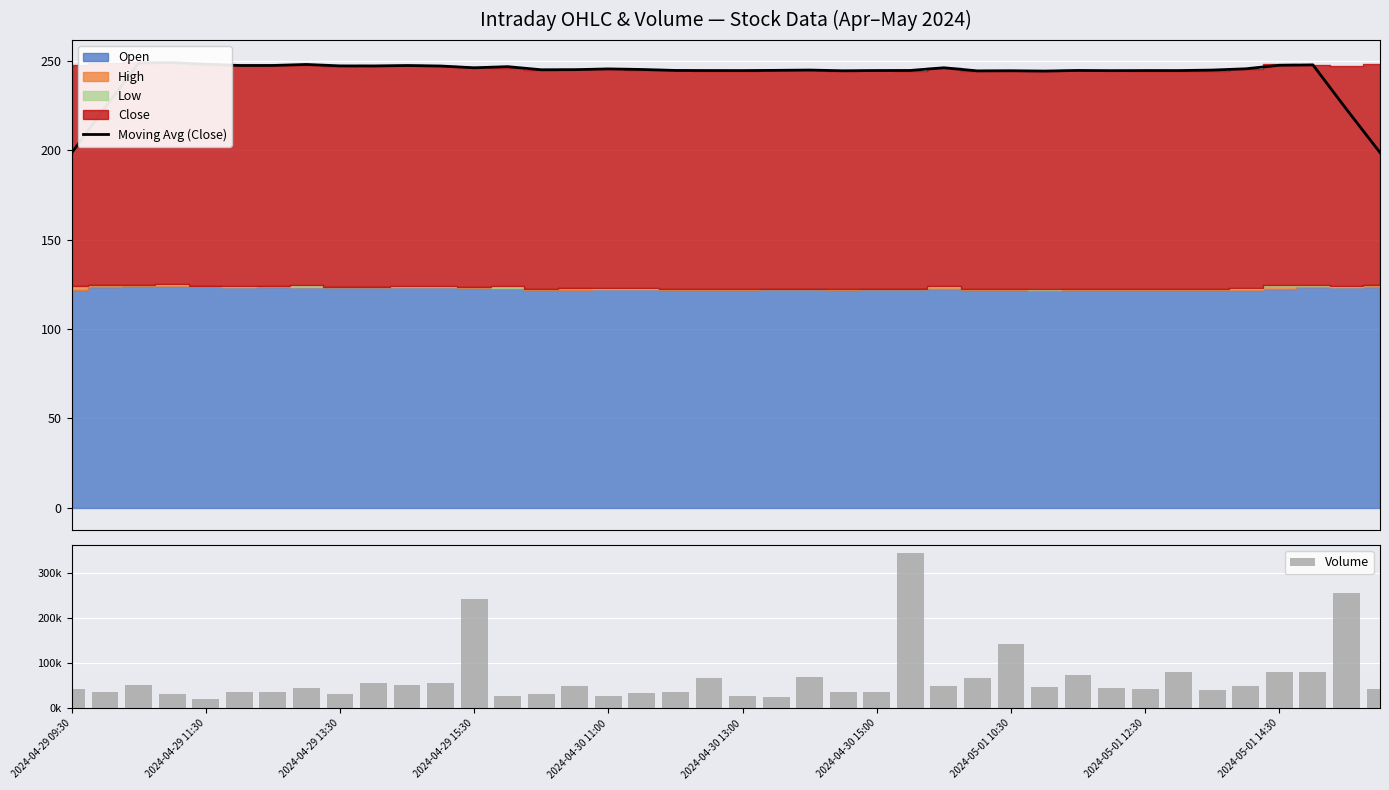

What position from the left is 26?

27